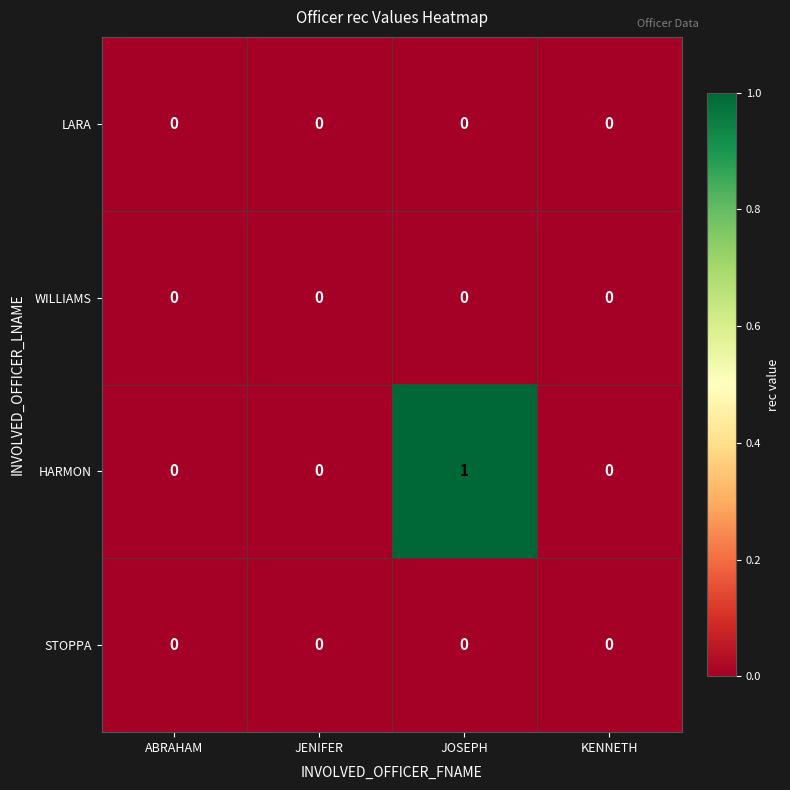

Which series has the largest total across all categories?

HARMON